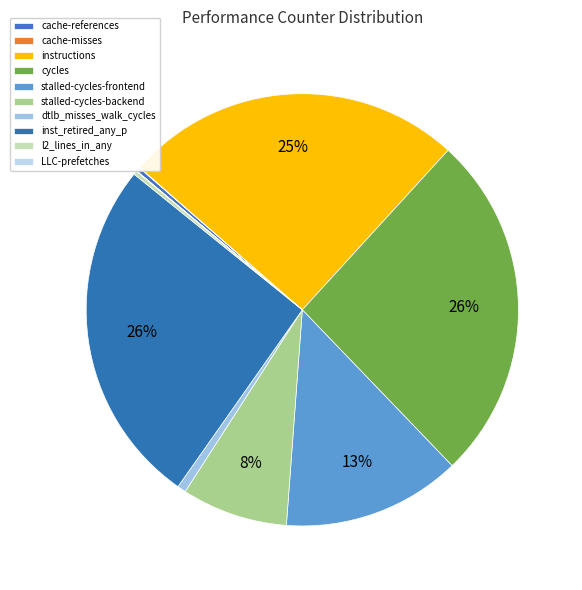

True or false: dtlb_misses_walk_cycles accounts for 11% of the total.

False